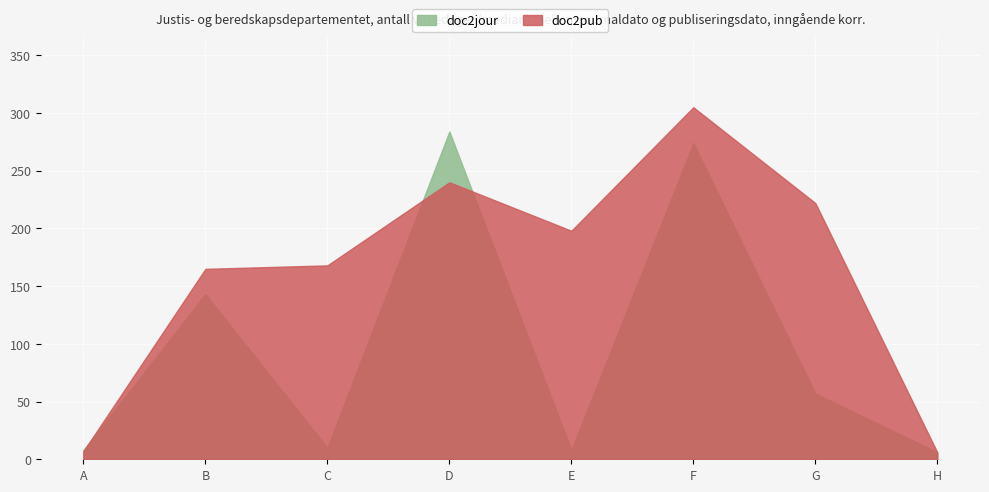

Which category has the highest value in the doc2pub series?

F